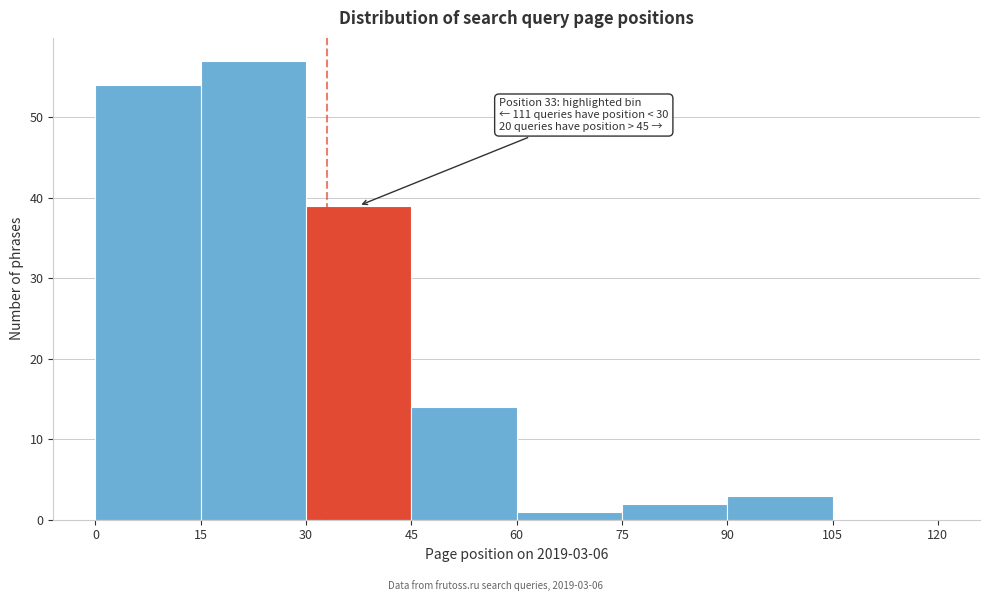

Which range on the x-axis has the tallest bar?

15 to 30